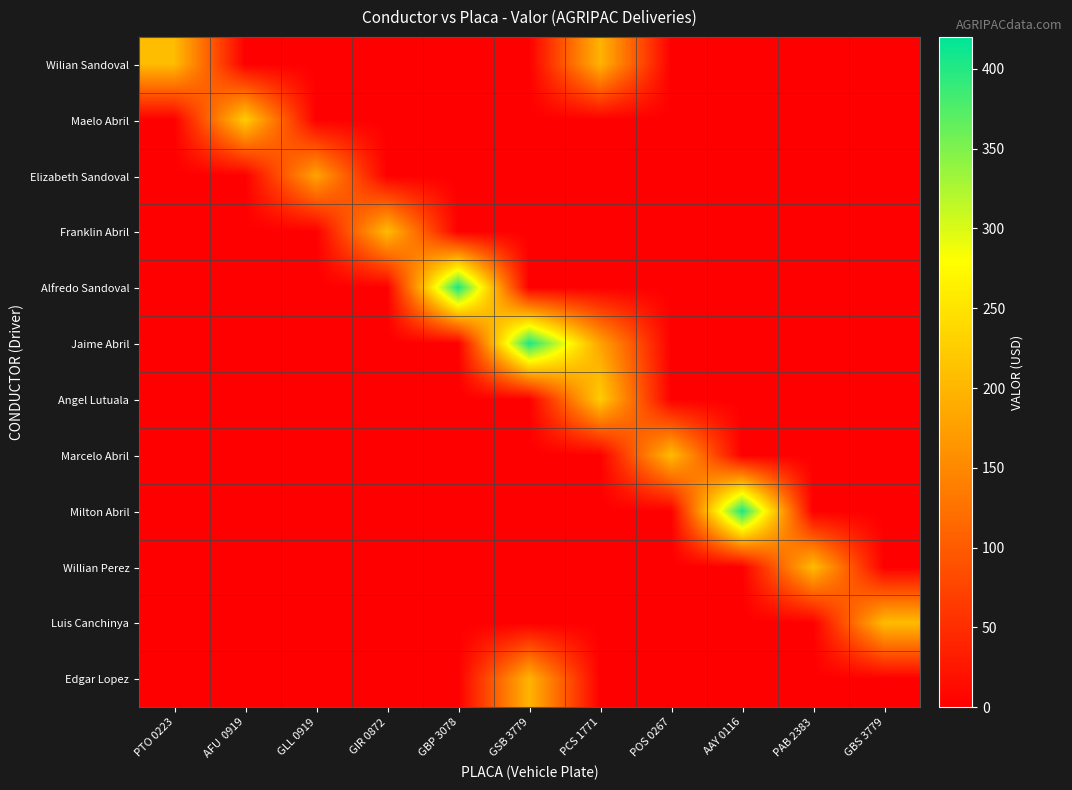

How many data points does each series have?

11